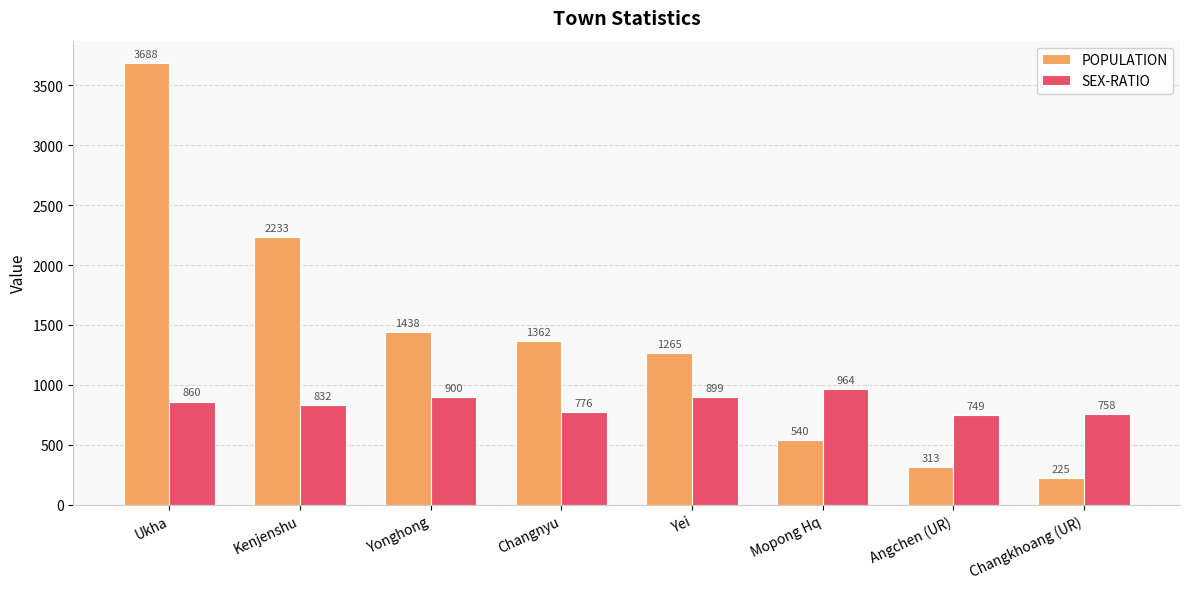

List the series in order of their overall mean, highest first.

POPULATION, SEX-RATIO